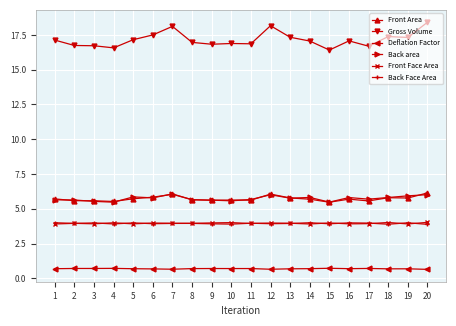

Is this an area chart (filled region under the line)?

No